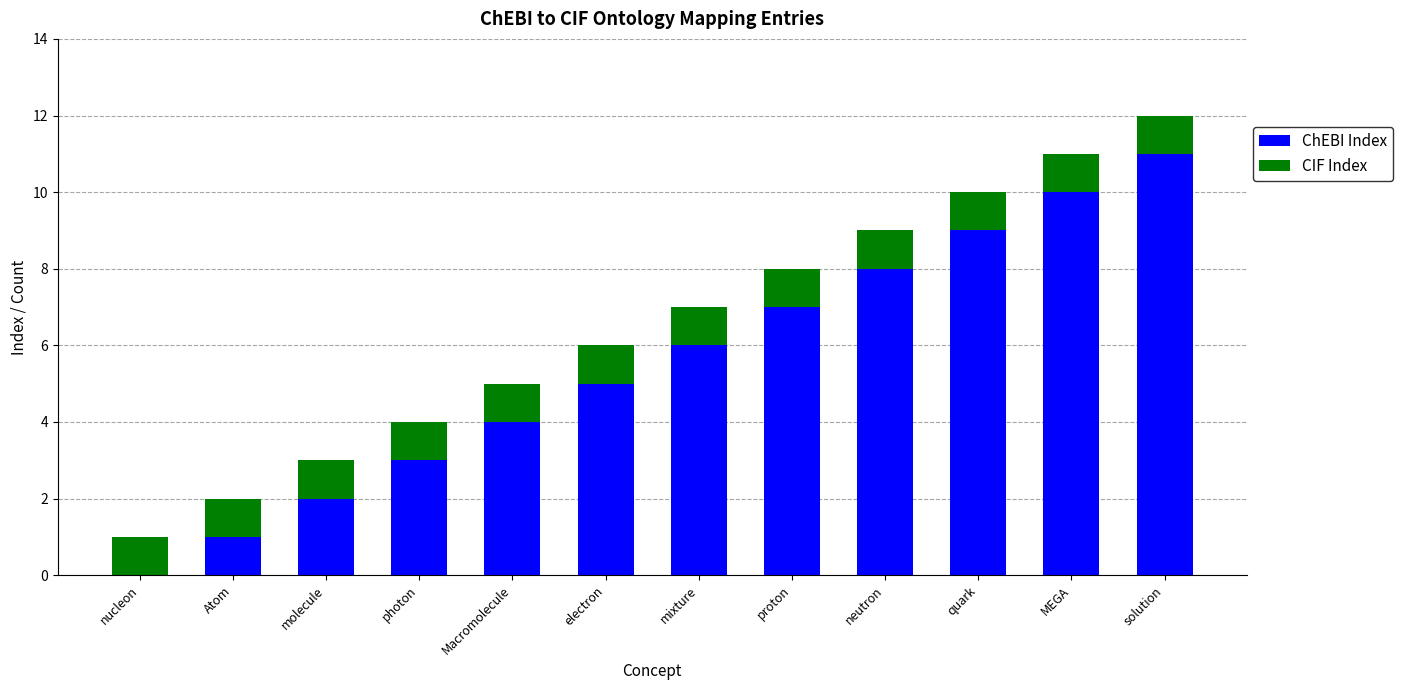

True or false: ChEBI Index has a value of 3 at photon.

True